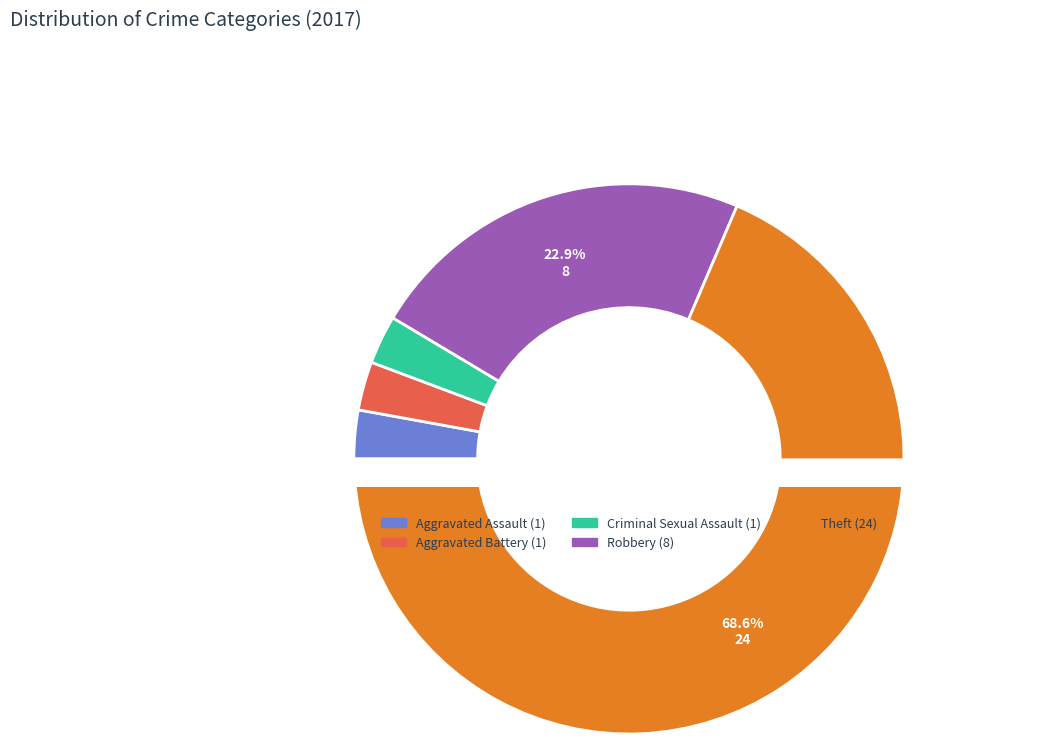

Does any single category account for the majority?

Yes